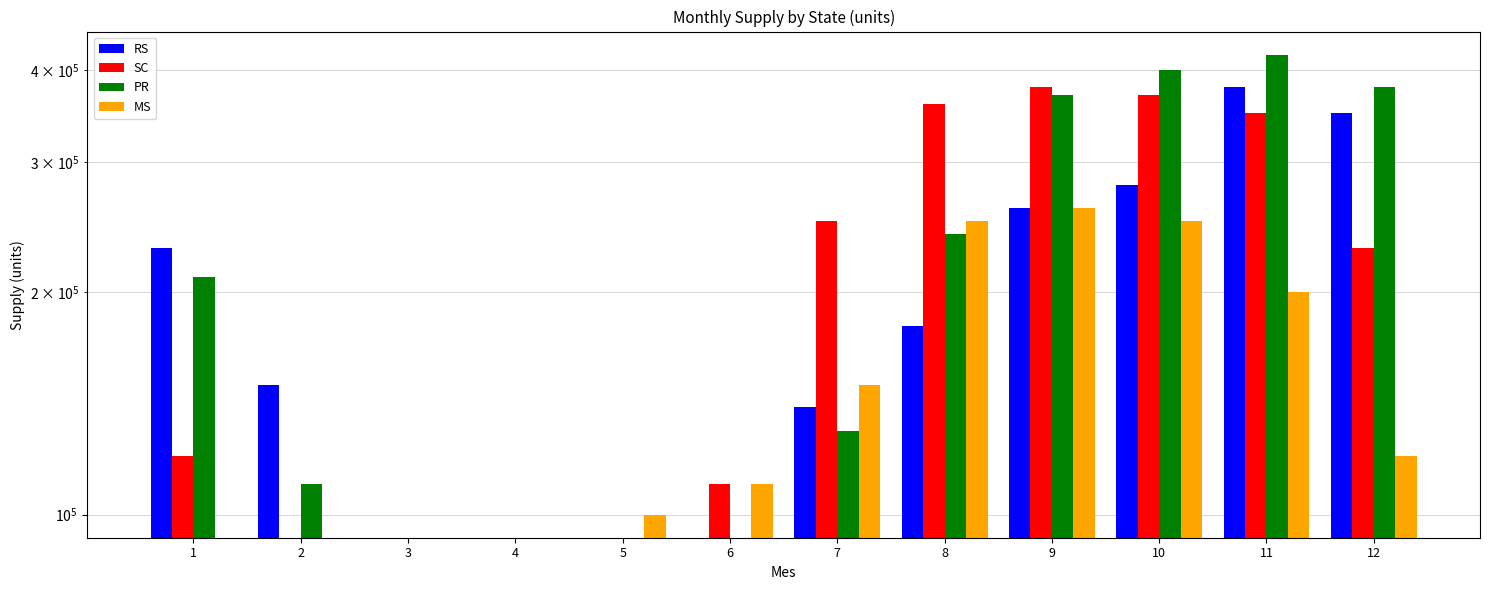

The MS series shows 410941 at 8. True or false?

False